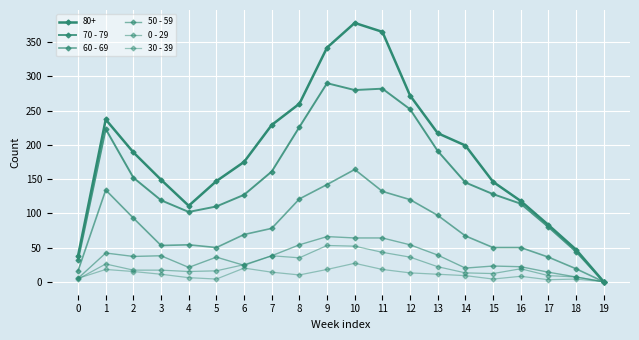

What is the value of the 0 - 29 point at the 18th from the left?

9